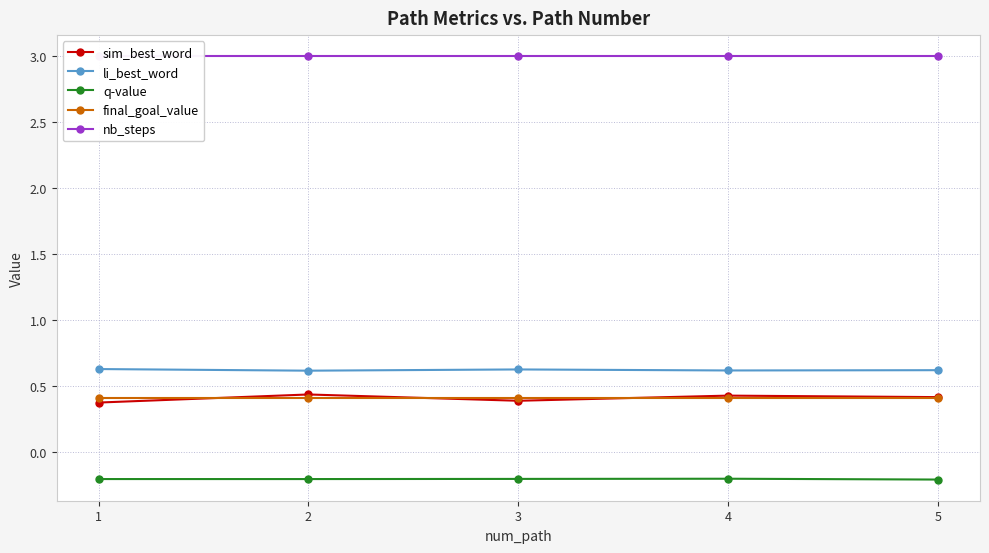

What is the value of the final_goal_value point at the 1st from the left?

0.4